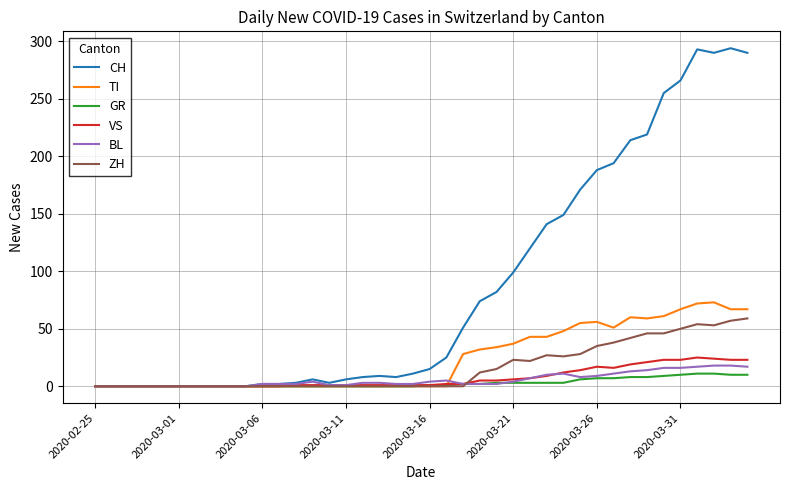

Which series has the widest spread of values?

CH